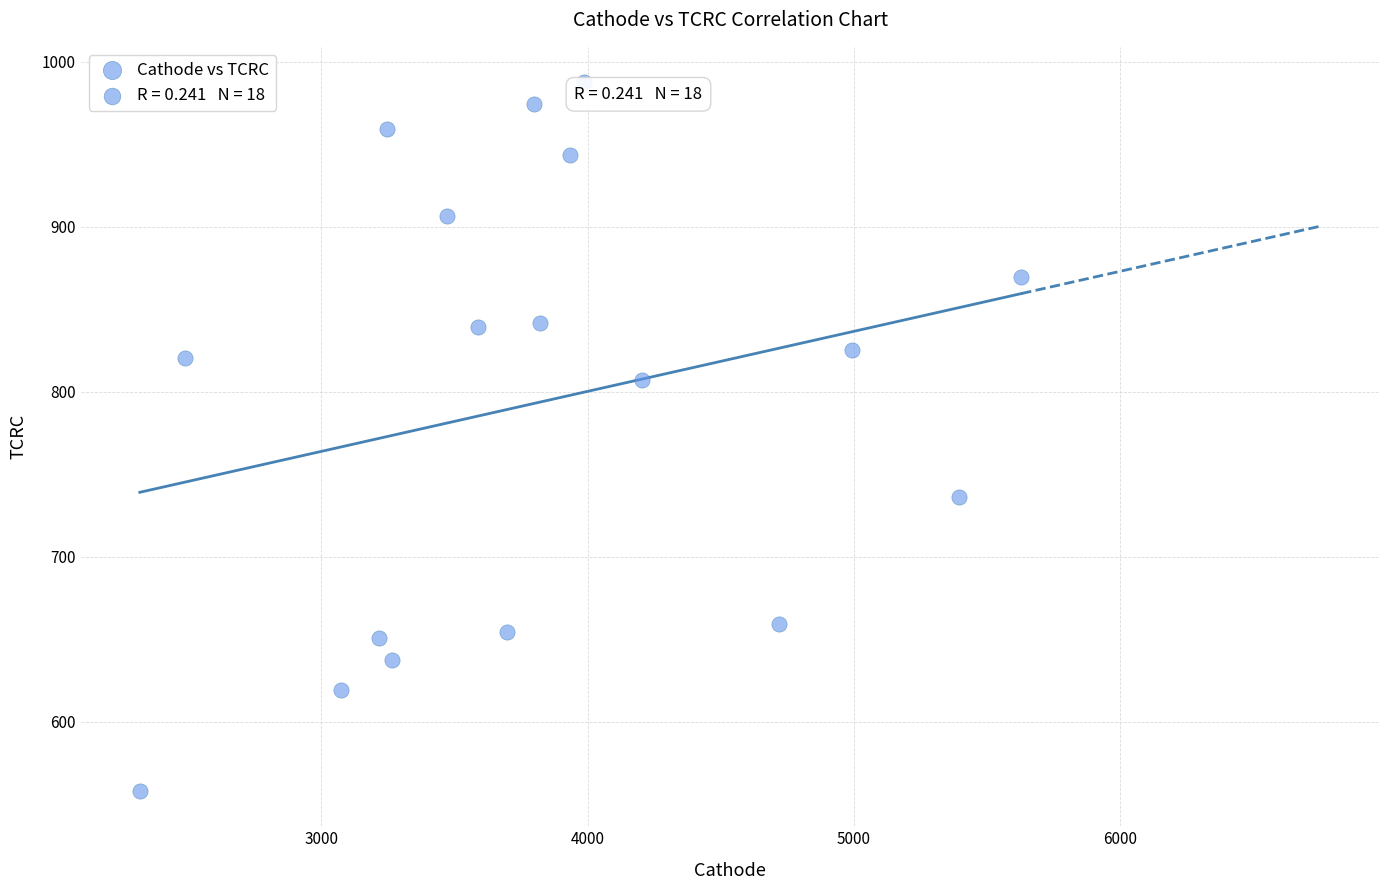

What is the range of Y values (max minus min)?

429.5